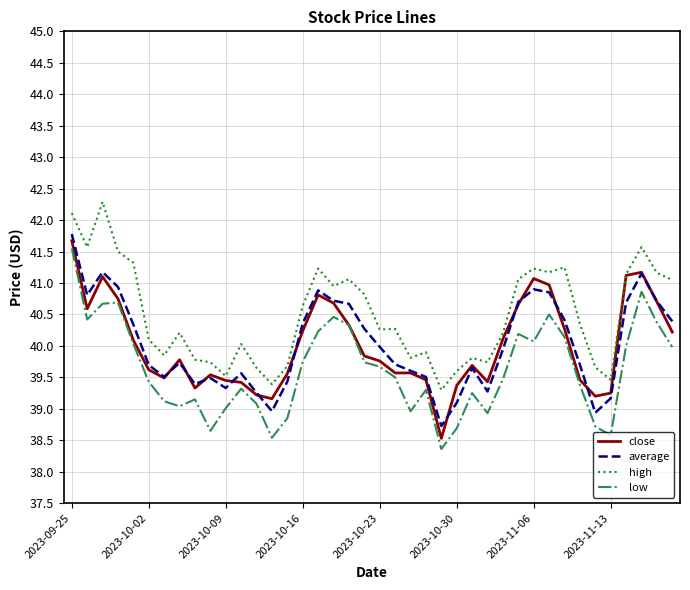

List the series in order of their peak value, highest first.

high, average, close, low